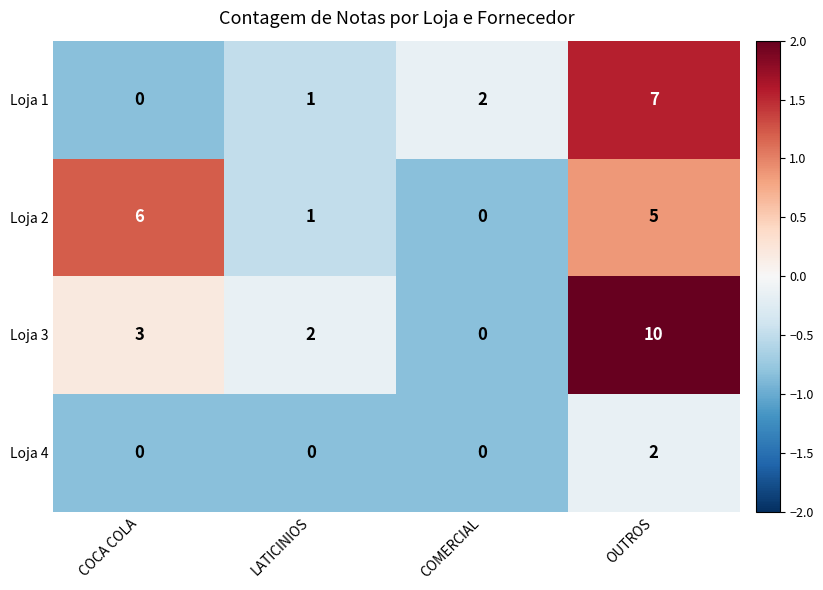

At how many categories does at least one series exceed 0?

4